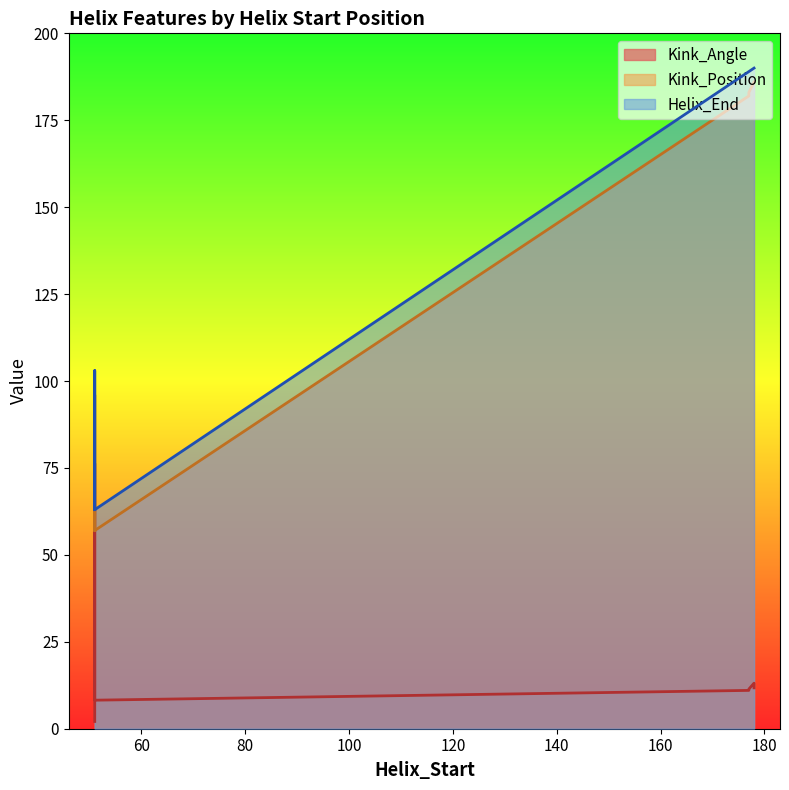

How many values in the Helix_End series are below 189?

4